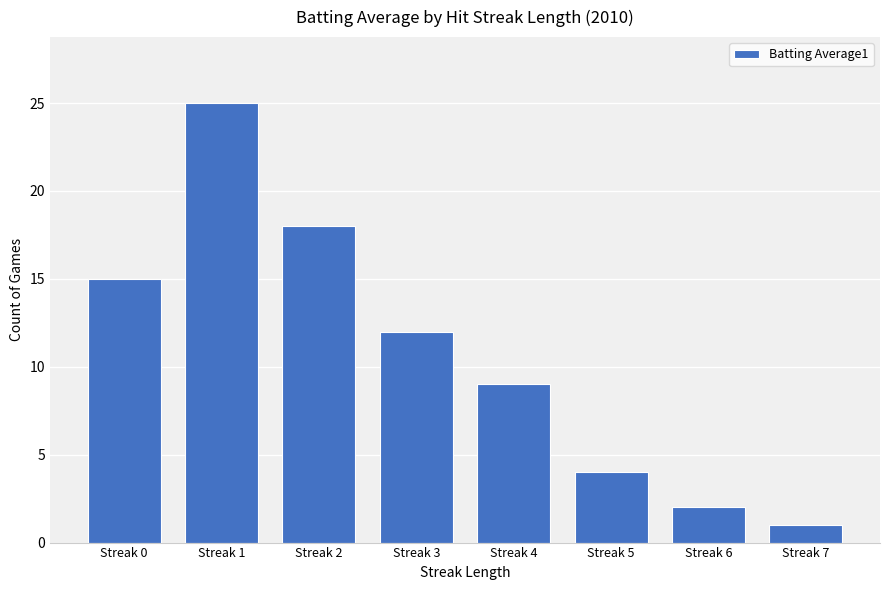

Is it true that the value at Streak 6 is 3?

False